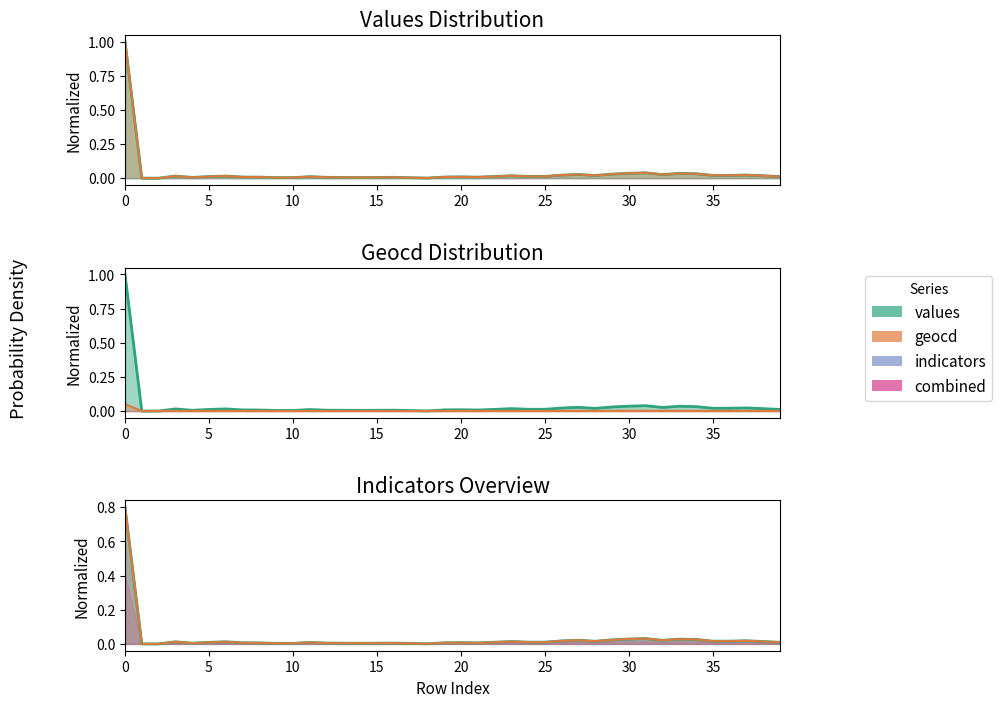

List the labels in order of values value, largest first.

0, 31, 30, 33, 34, 29, 27, 32, 37, 26, 35, 36, 28, 23, 38, 3, 6, 24, 25, 22, 5, 39, 11, 20, 7, 19, 8, 21, 12, 16, 4, 13, 15, 14, 9, 10, 17, 18, 1, 2